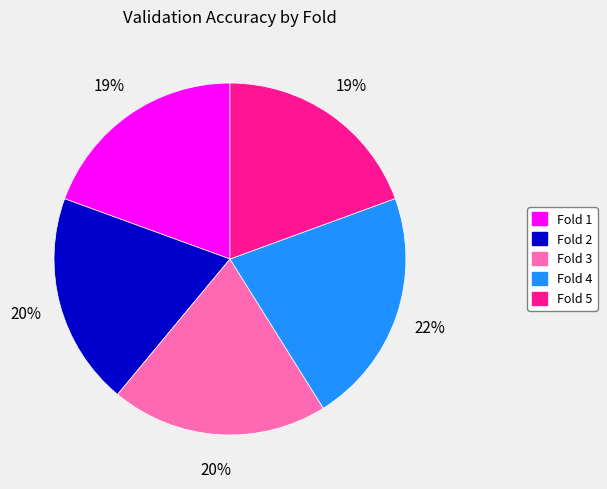

To the nearest percent, what is the average slice percentage?

20%